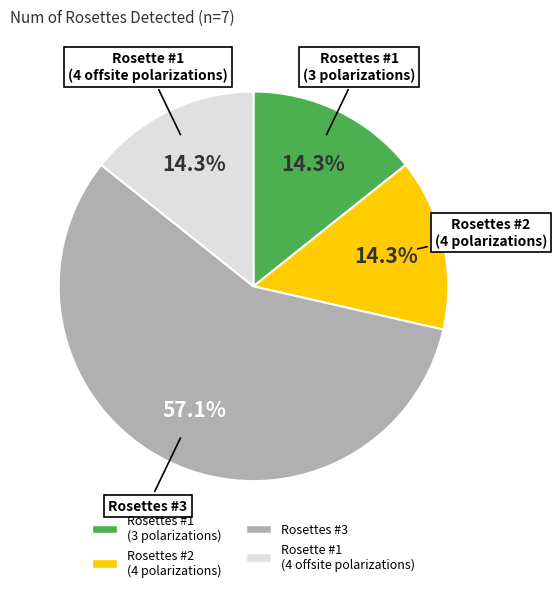

Is there a majority slice in this chart?

Yes